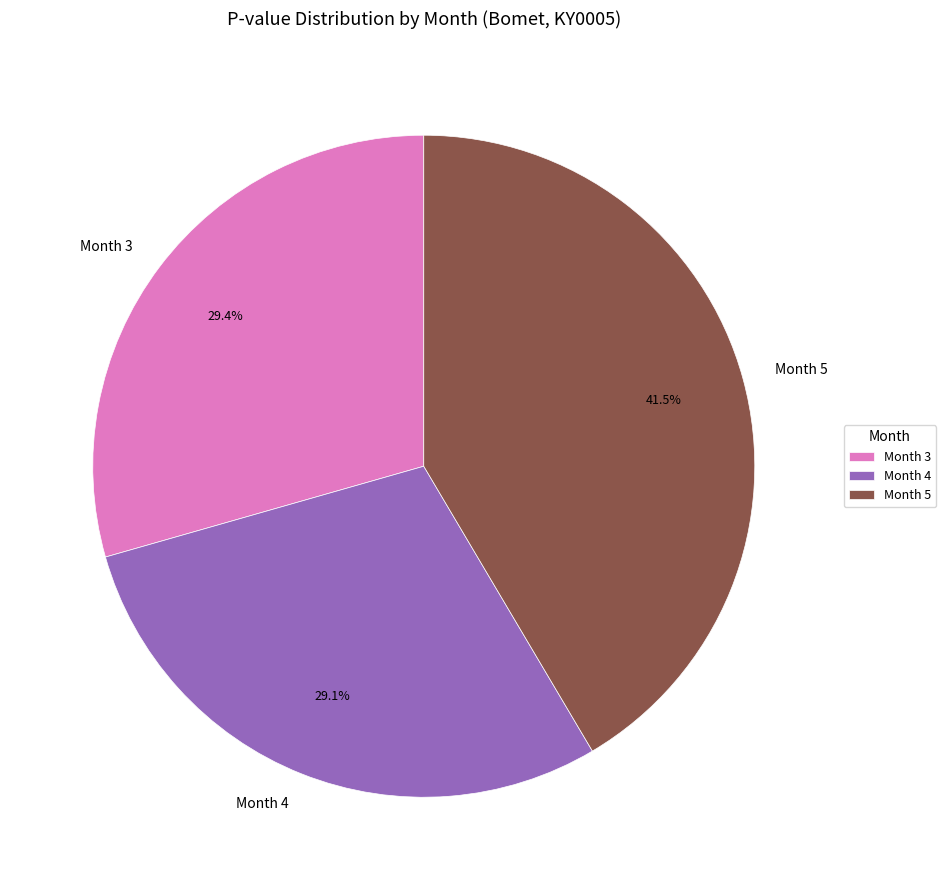

Is Month 3 the majority of the pie?

No